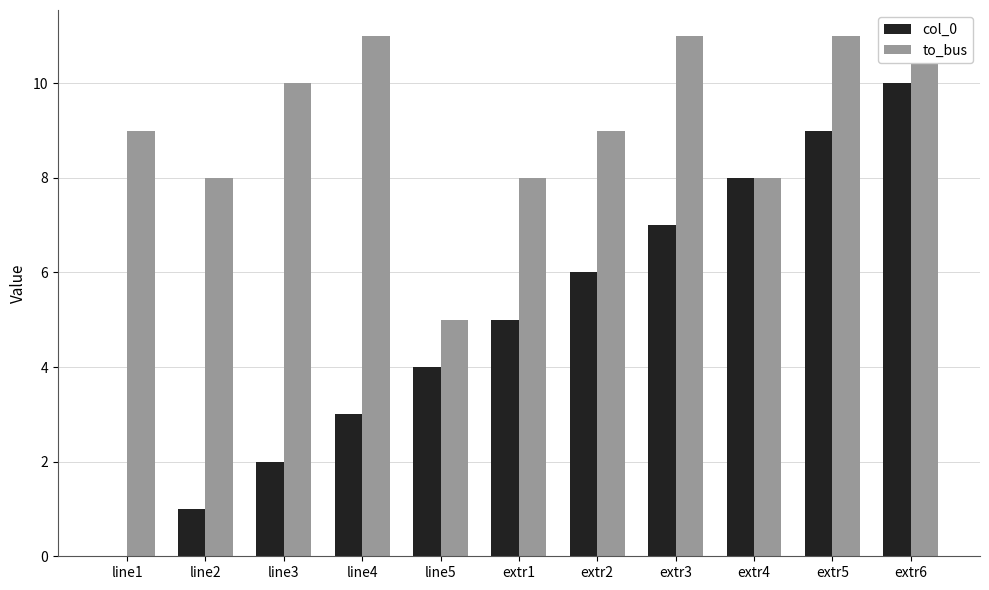

What is the sum of all to_bus values?

101